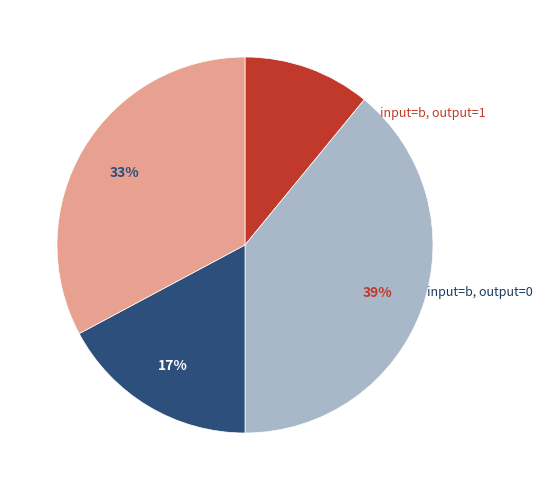

To the nearest percent, what percentage of the pie is input=a, output=1?

39%